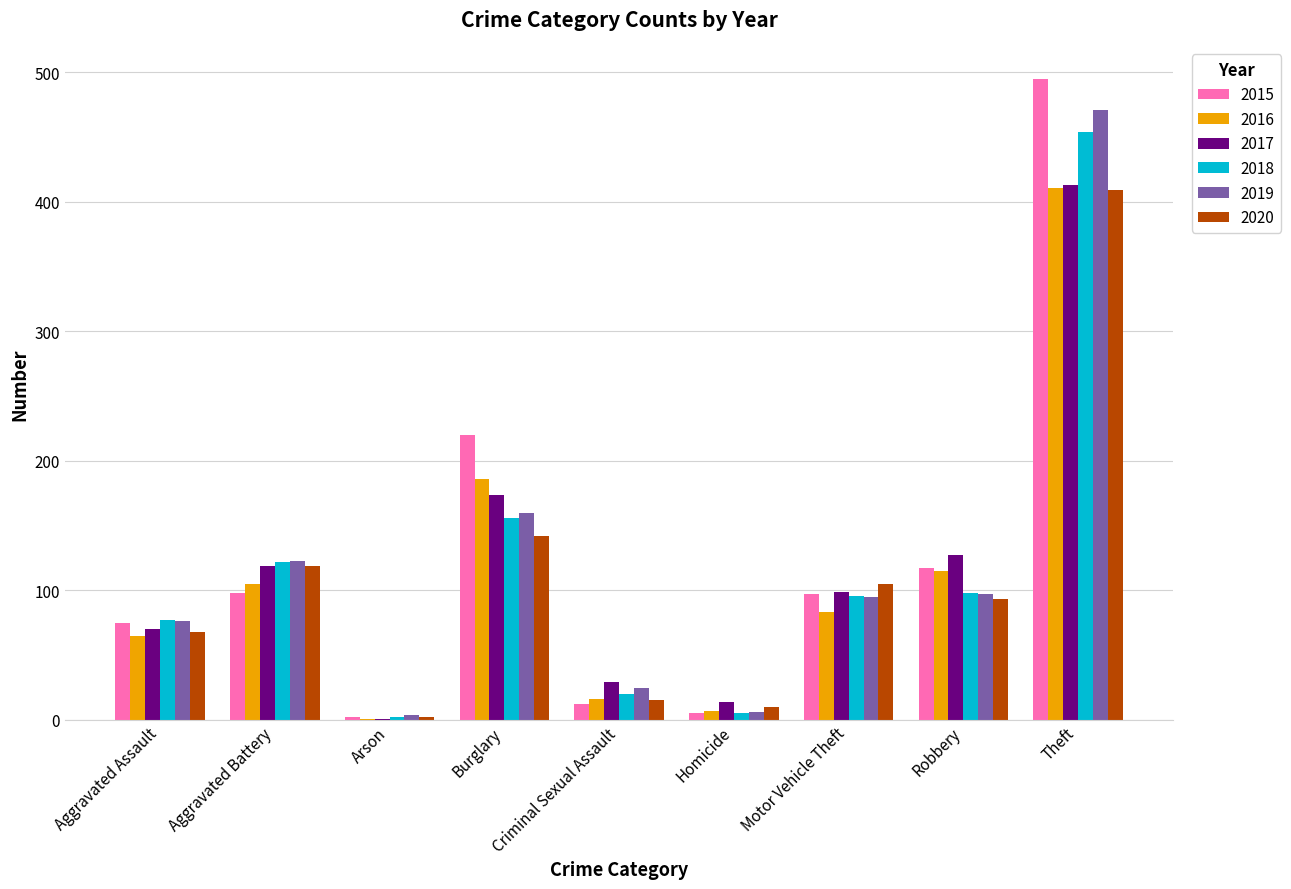

Where is 2018 nearest to the value 228?

Burglary